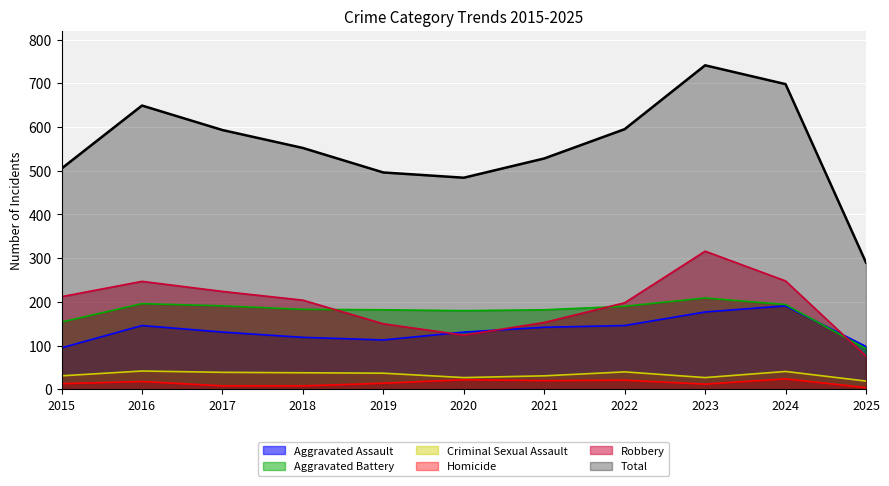

What is the spread (max minus min) of values at 2020?

462